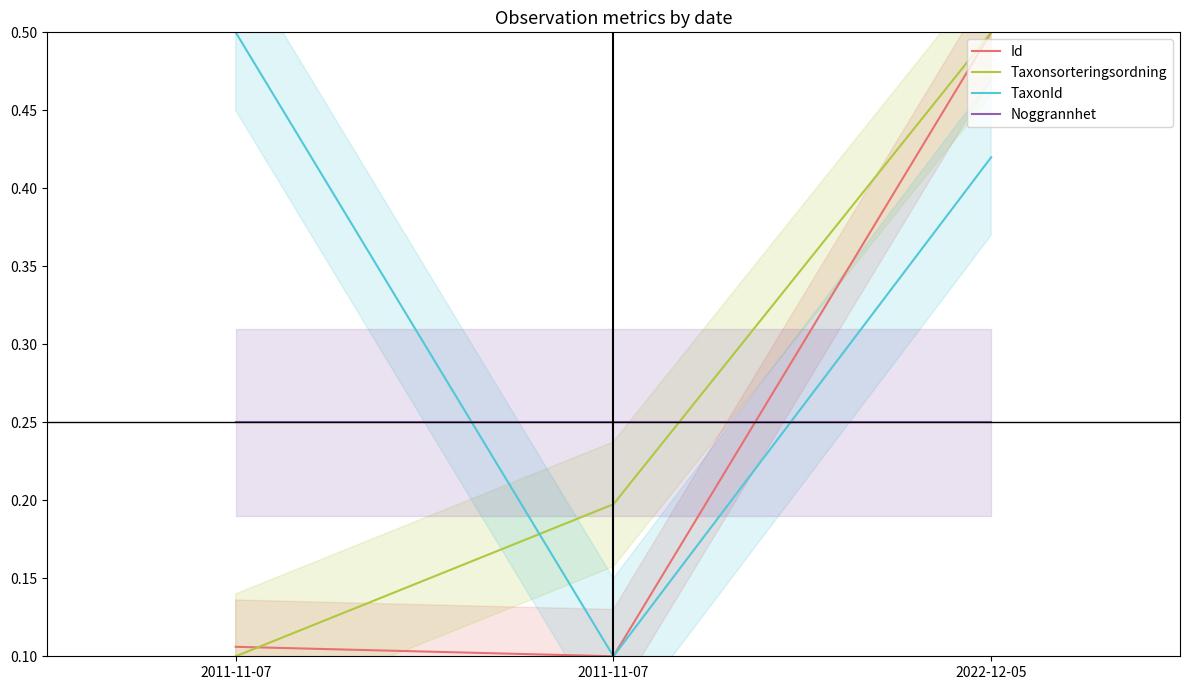

What is the label of the 3rd point from the right?

2011-11-07